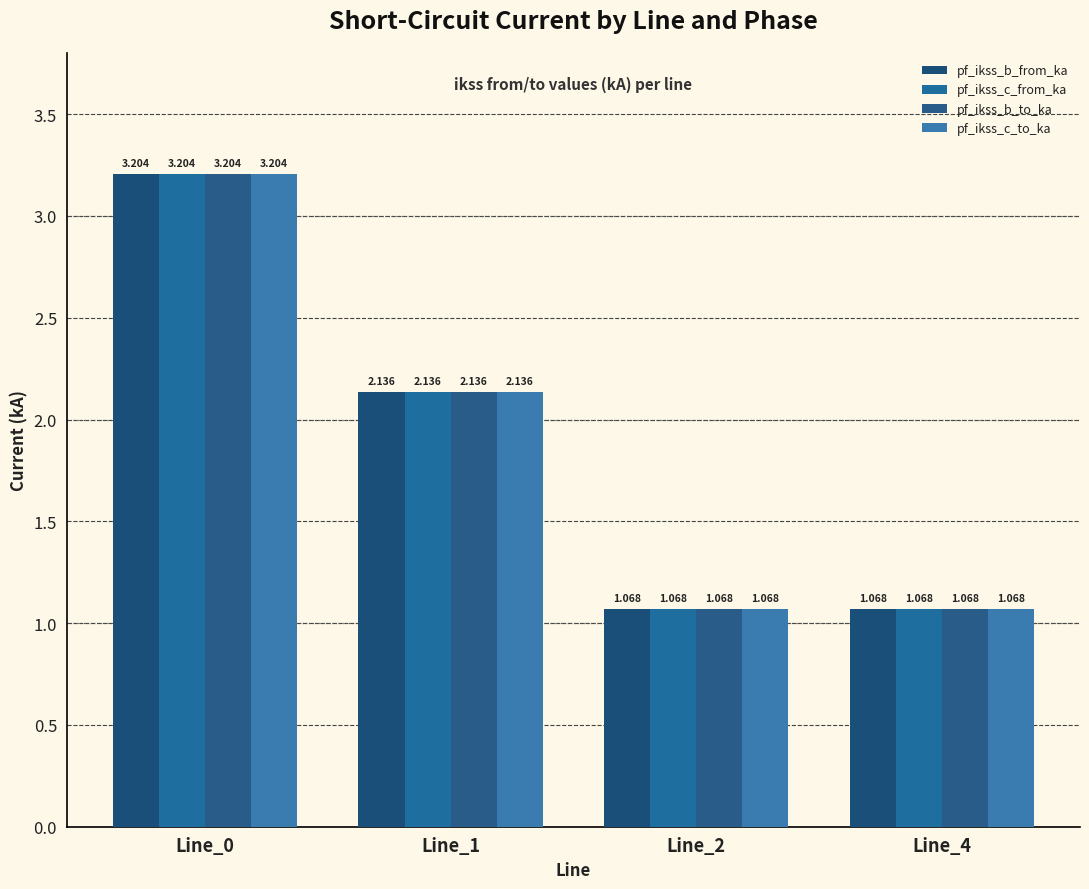

What is the sum of the pf_ikss_c_from_ka values at Line_0 and Line_1?

5.3